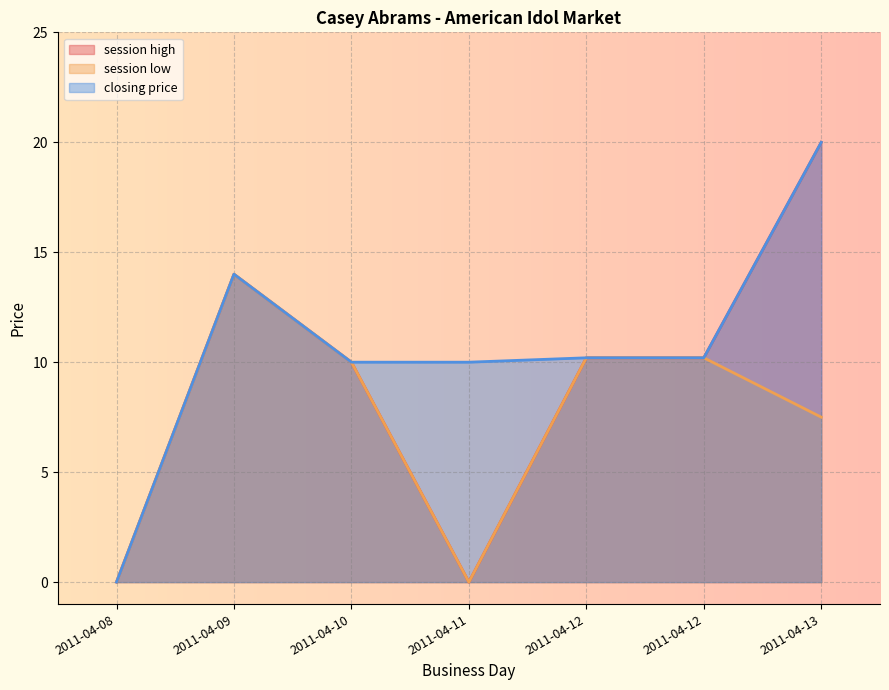

True or false: closing price has more than 2 interior local peaks.

False